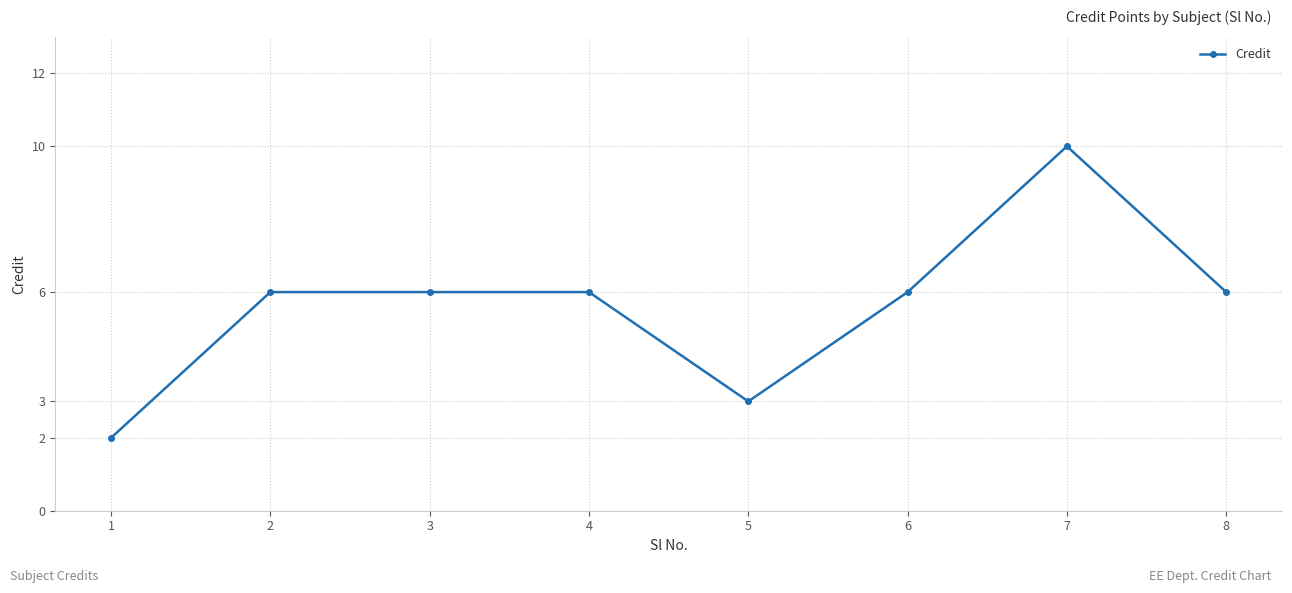

What is the greatest value displayed?

10